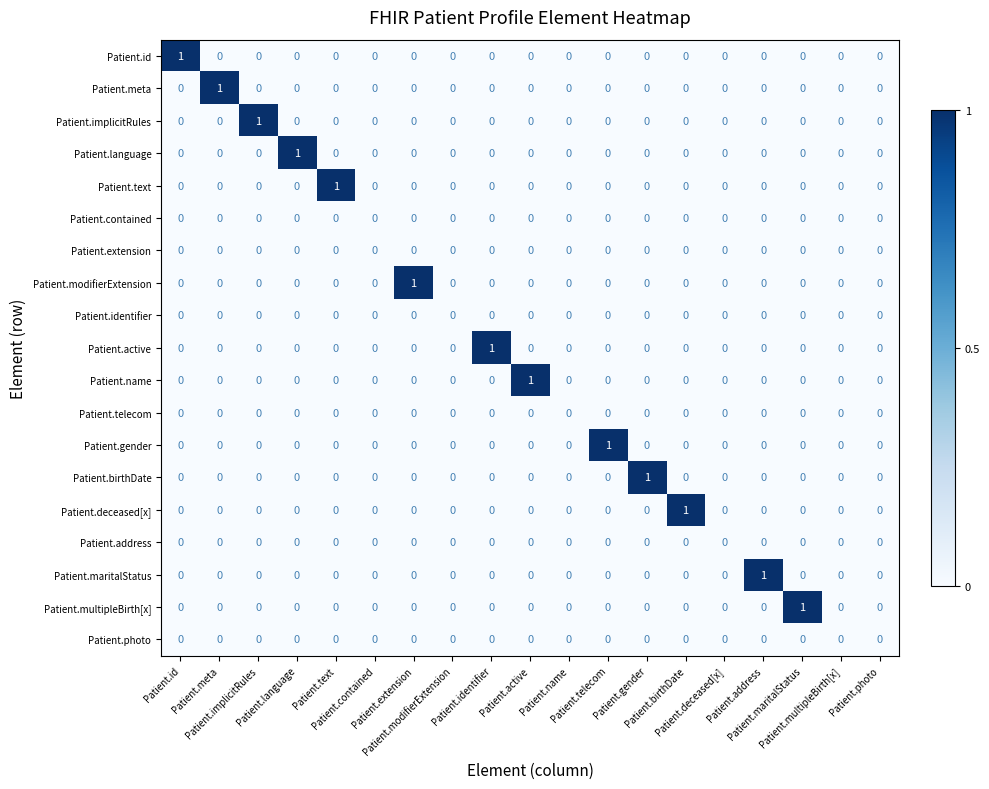

At Patient.meta, list the series in order from smallest to largest.

Patient.id, Patient.implicitRules, Patient.language, Patient.text, Patient.contained, Patient.extension, Patient.modifierExtension, Patient.identifier, Patient.active, Patient.name, Patient.telecom, Patient.gender, Patient.birthDate, Patient.deceased[x], Patient.address, Patient.maritalStatus, Patient.multipleBirth[x], Patient.photo, Patient.meta